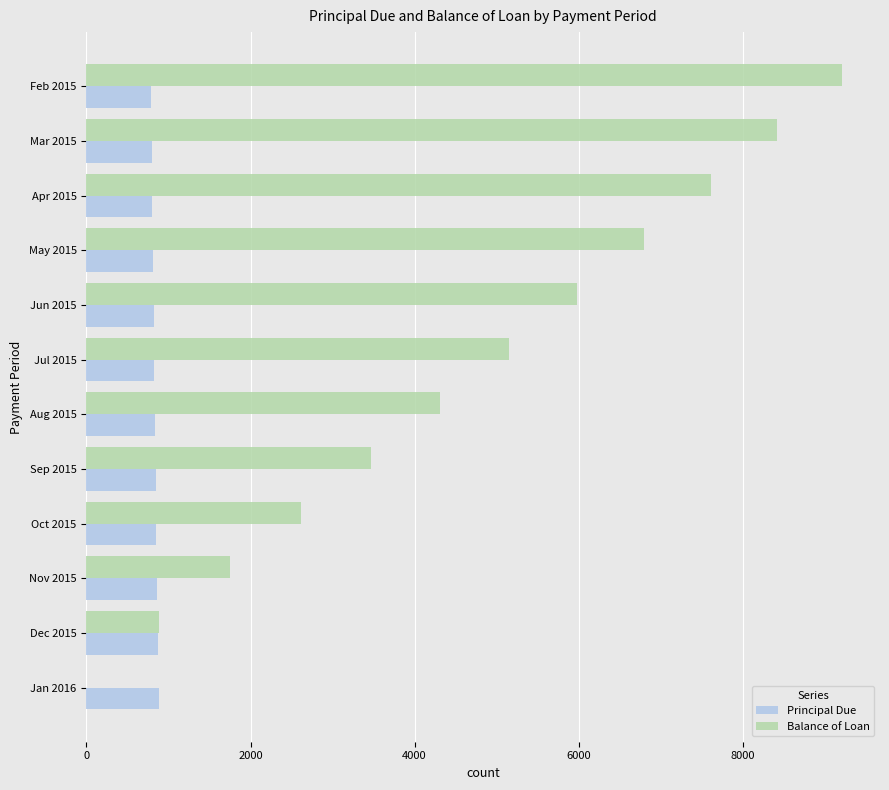

What is the sum of the Principal Due values at Mar 2015 and Apr 2015?

1600.7